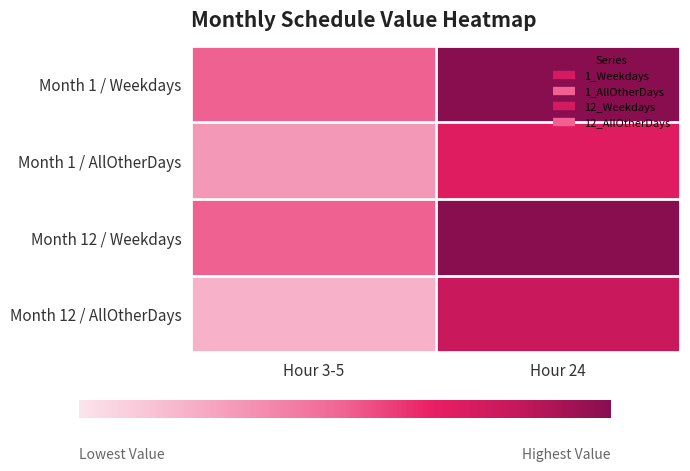

What is the total value across all series at Hour 24?

3.5